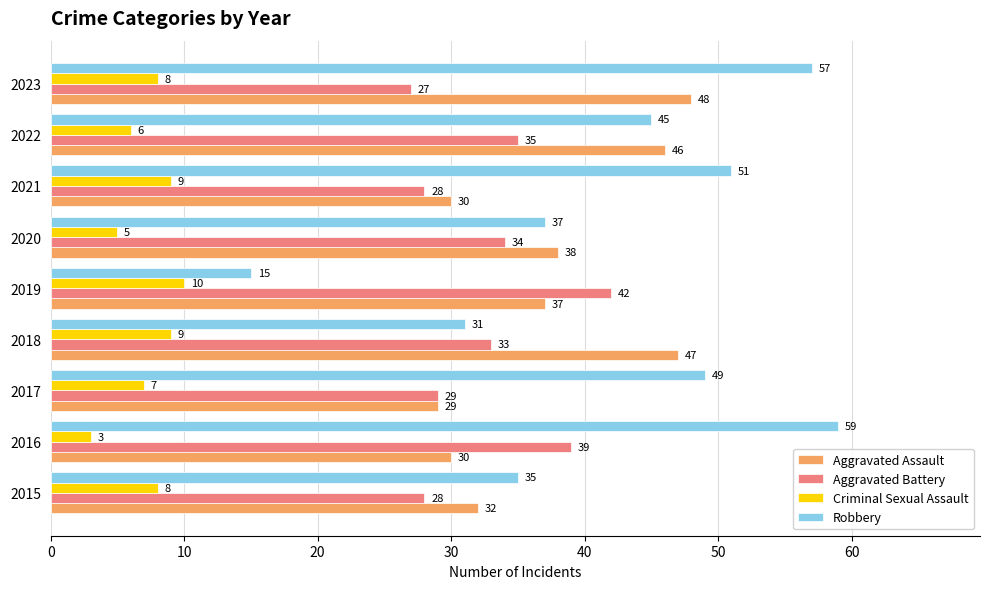

Which category has the highest value in the Aggravated Assault series?

2023